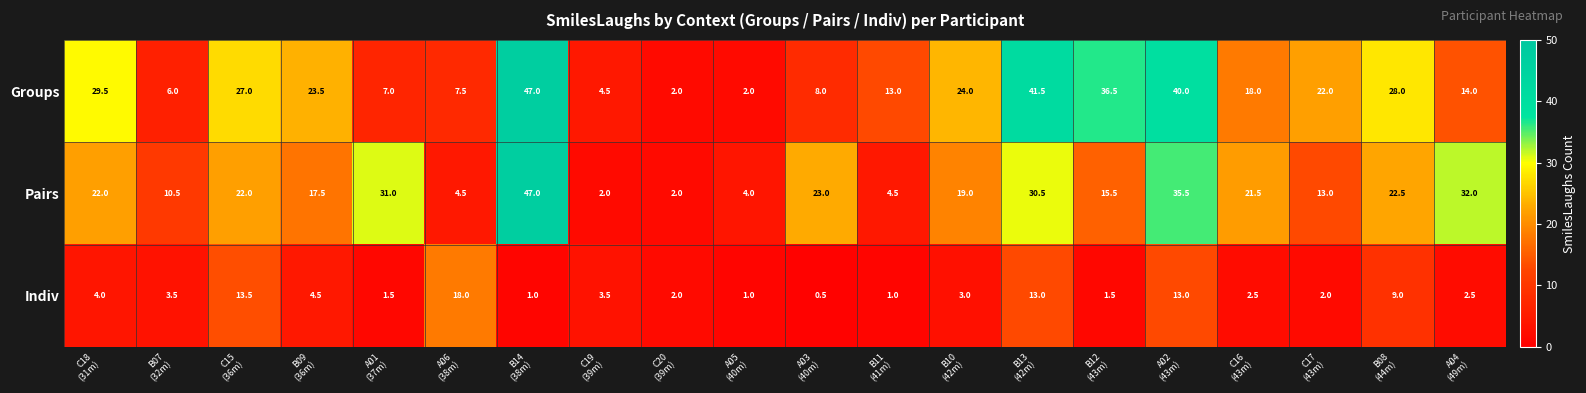

Rank the series at B12
(43m) from highest to lowest value.

Groups, Pairs, Indiv